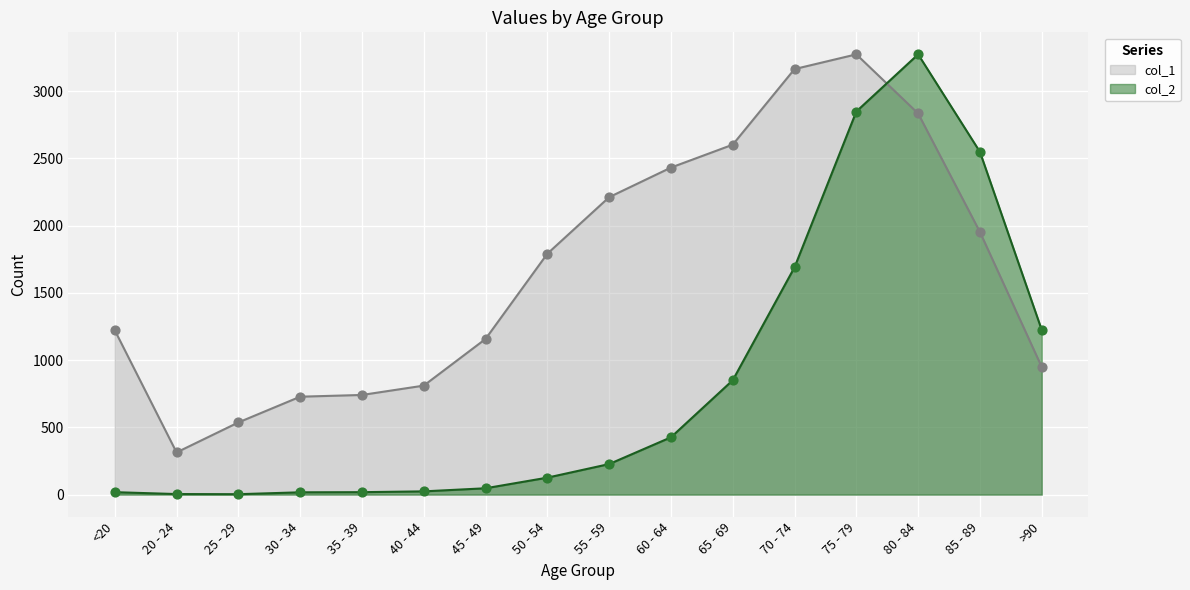

What is the total value across all series at 30 - 34?

744.8